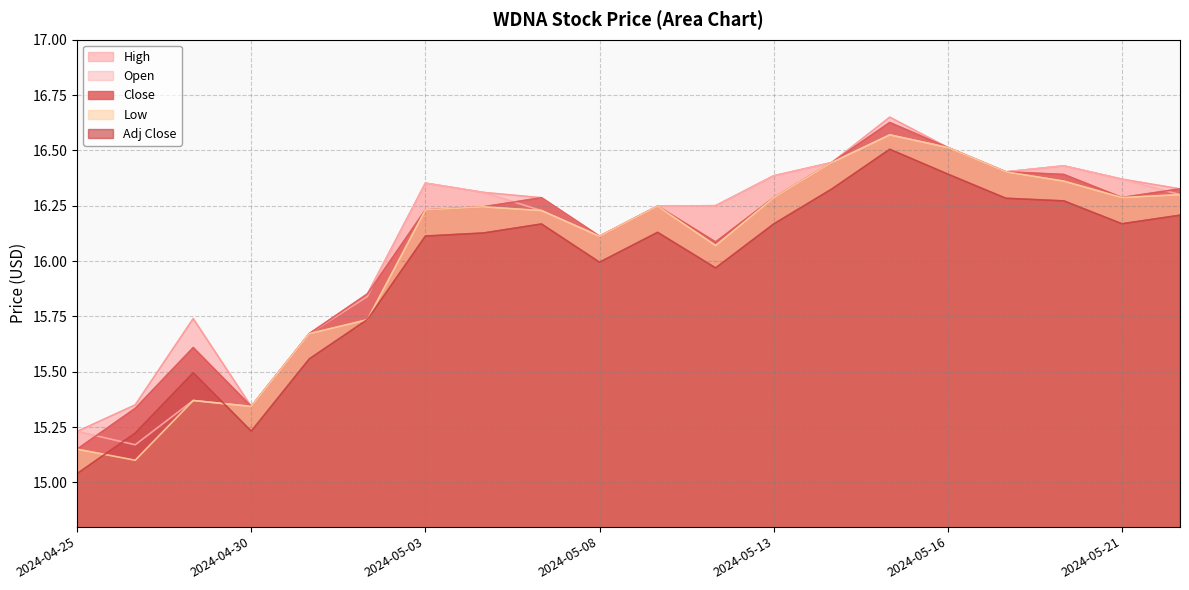

How many data points in Adj Close are above 16?

12